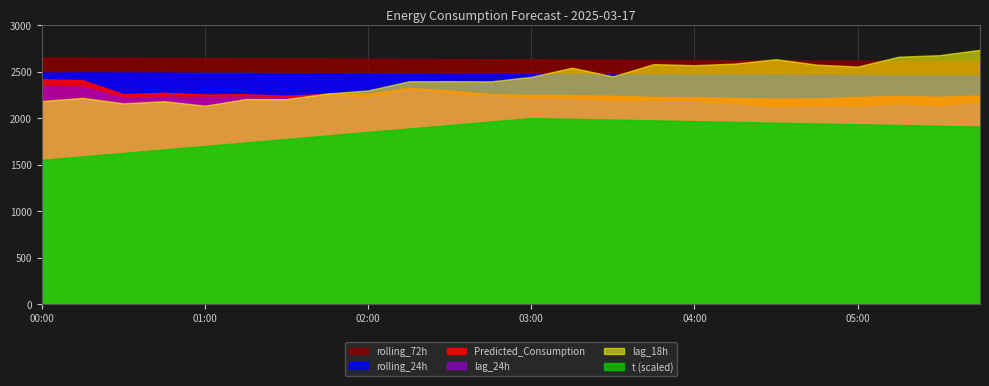

How many lines are shown in the chart?

6